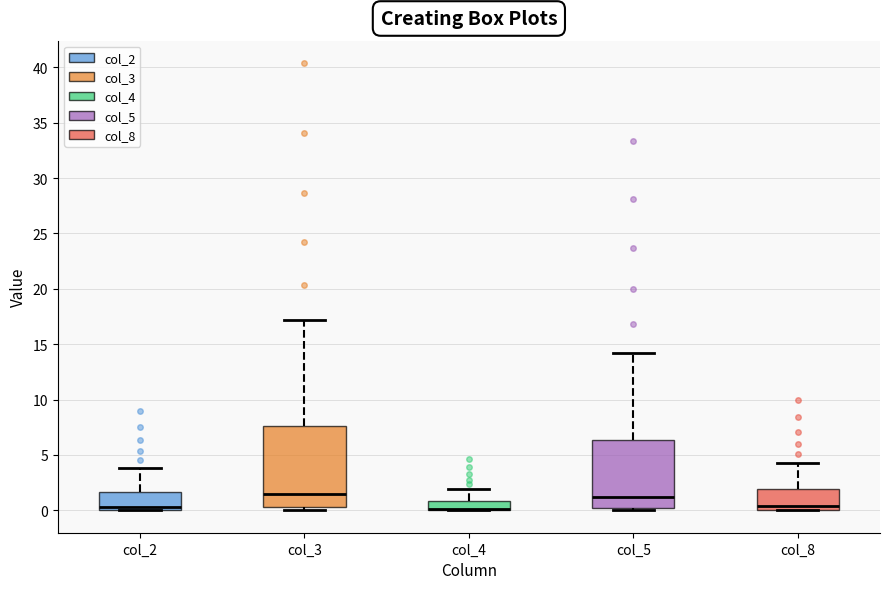

Comparing the boxes themselves (not the whiskers), which one is the tallest?

col_3